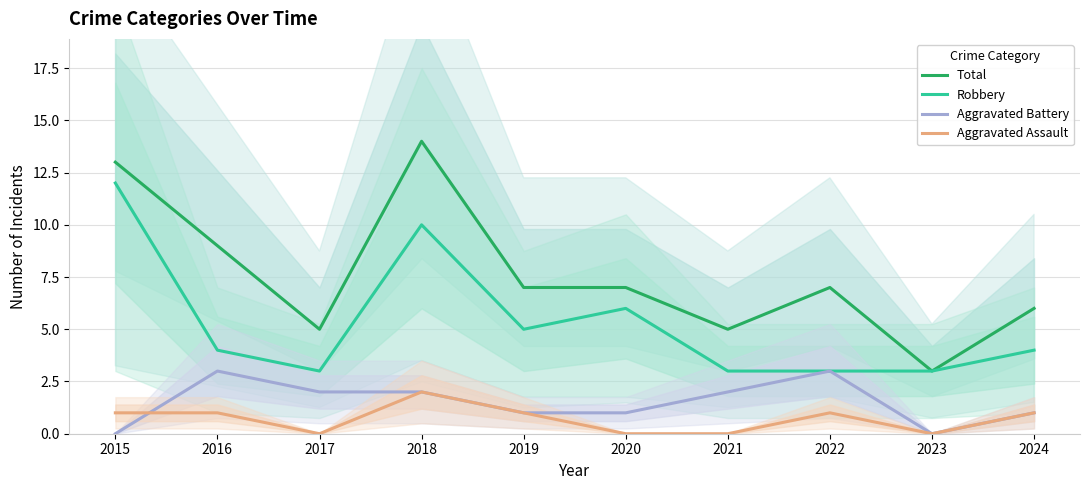

Which series has the largest total across all categories?

Total